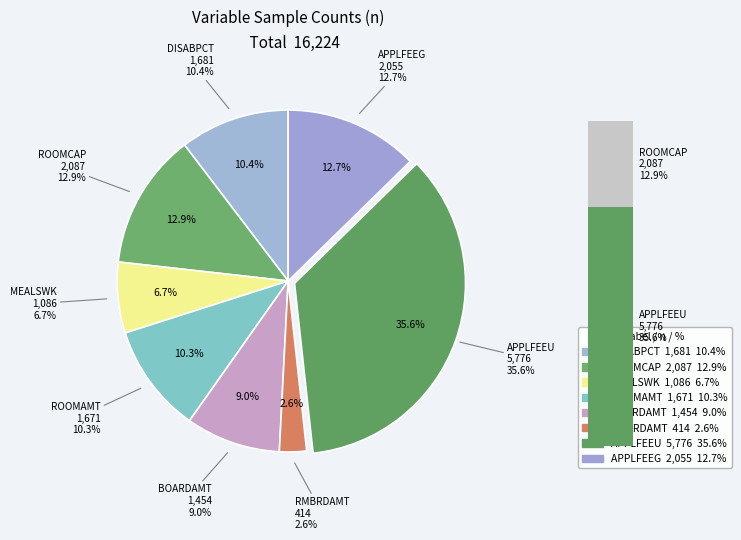

To the nearest percent, what is the difference between the largest and smallest slice percentages?

33%